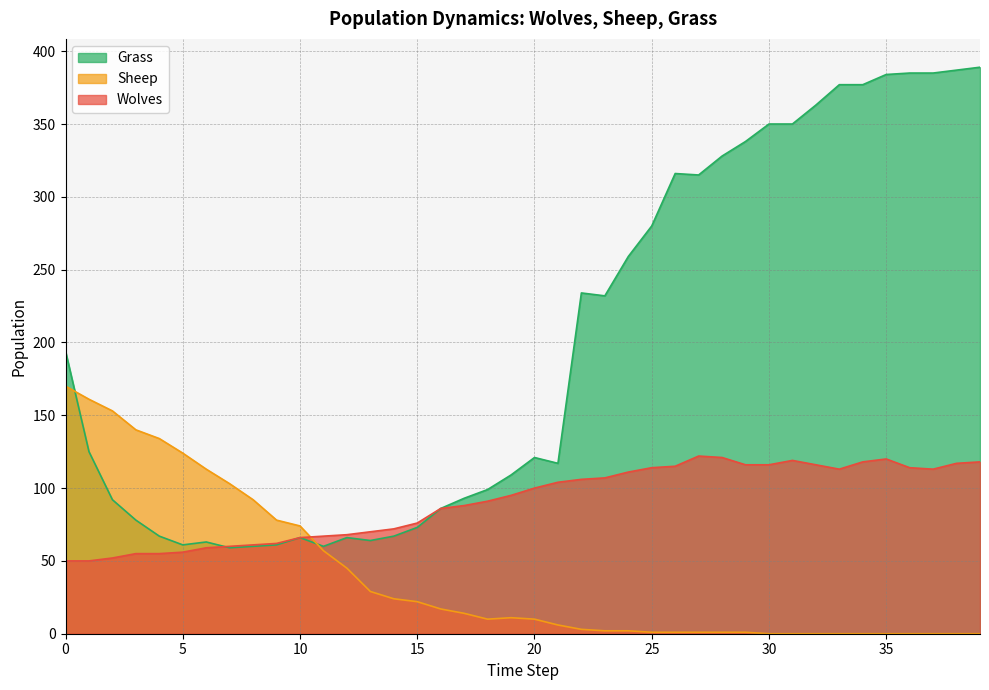

True or false: Grass has a value of 107 at 3.

False